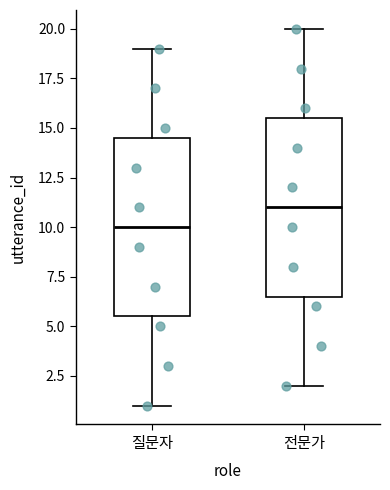

Reading left to right, read every box against the y-axis: the position of its median line, the range the box covers, and the ends of its whiskers. The values are not printed on the chart, so give them approximately, as read against the axis.

질문자: median 10.0, box 5.5 to 14.5, whiskers 1.0 to 19.0
전문가: median 11.0, box 6.5 to 15.5, whiskers 2.0 to 20.0